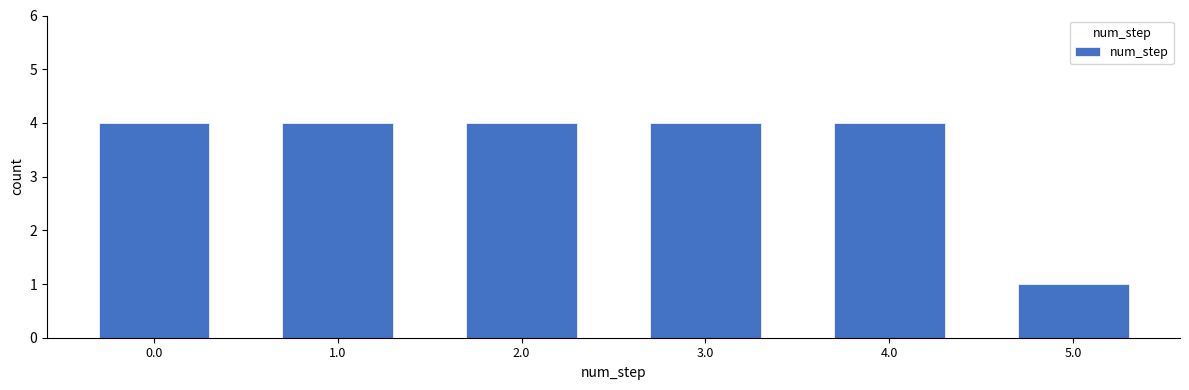

Reading right to left, list all the values displayed in this chart.

1	4	4	4	4	4